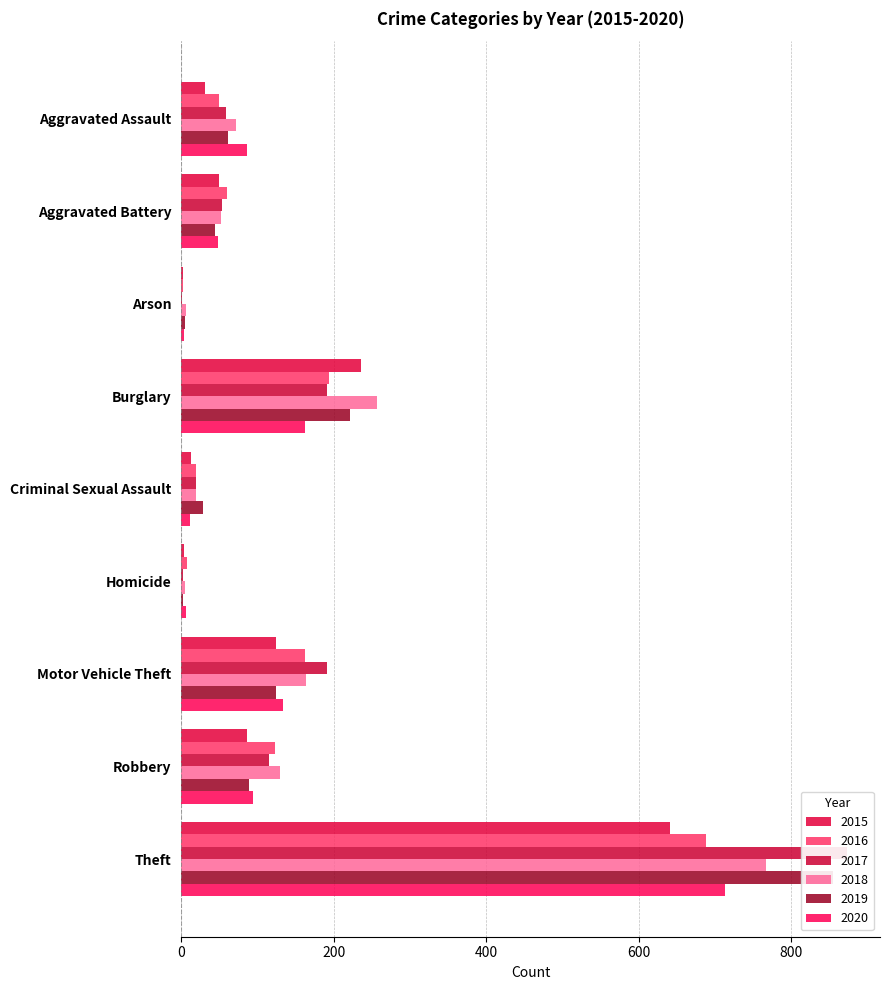

How many groups of bars are there?

9